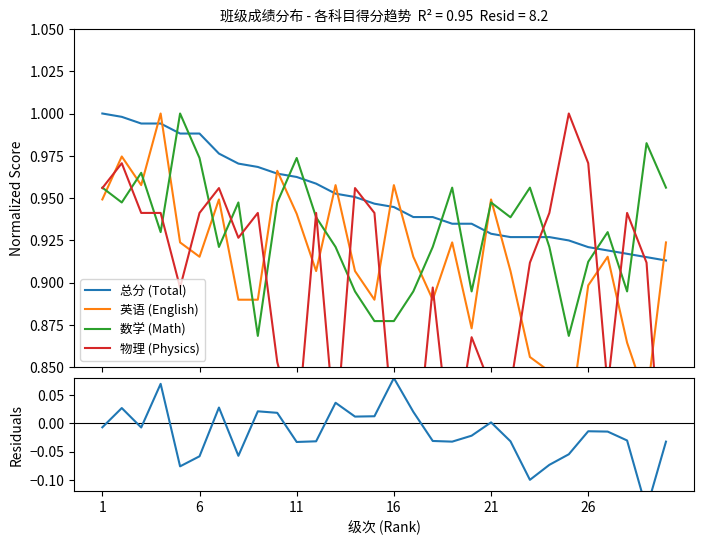

What is the sum of all 数学 (Math) values?

27.9